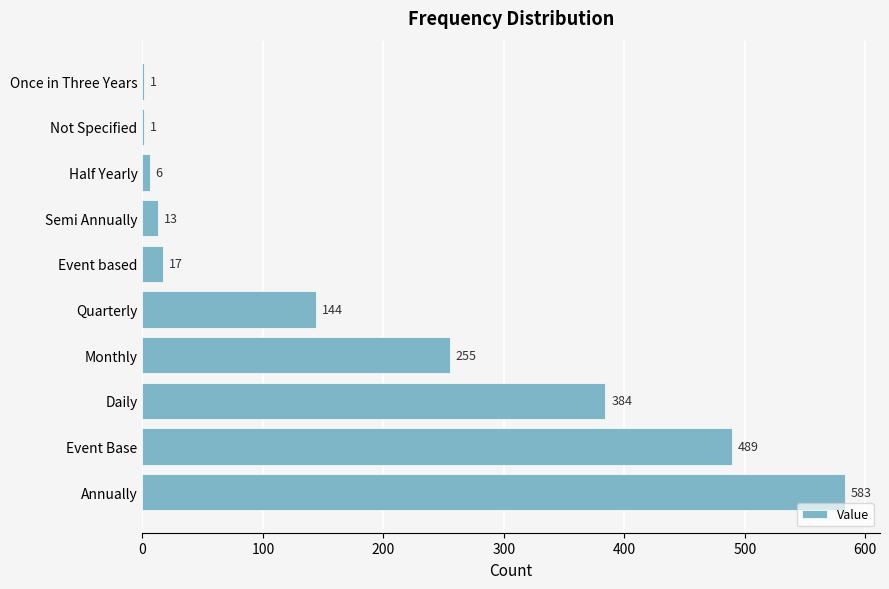

The value at Annually is 117. True or false?

False